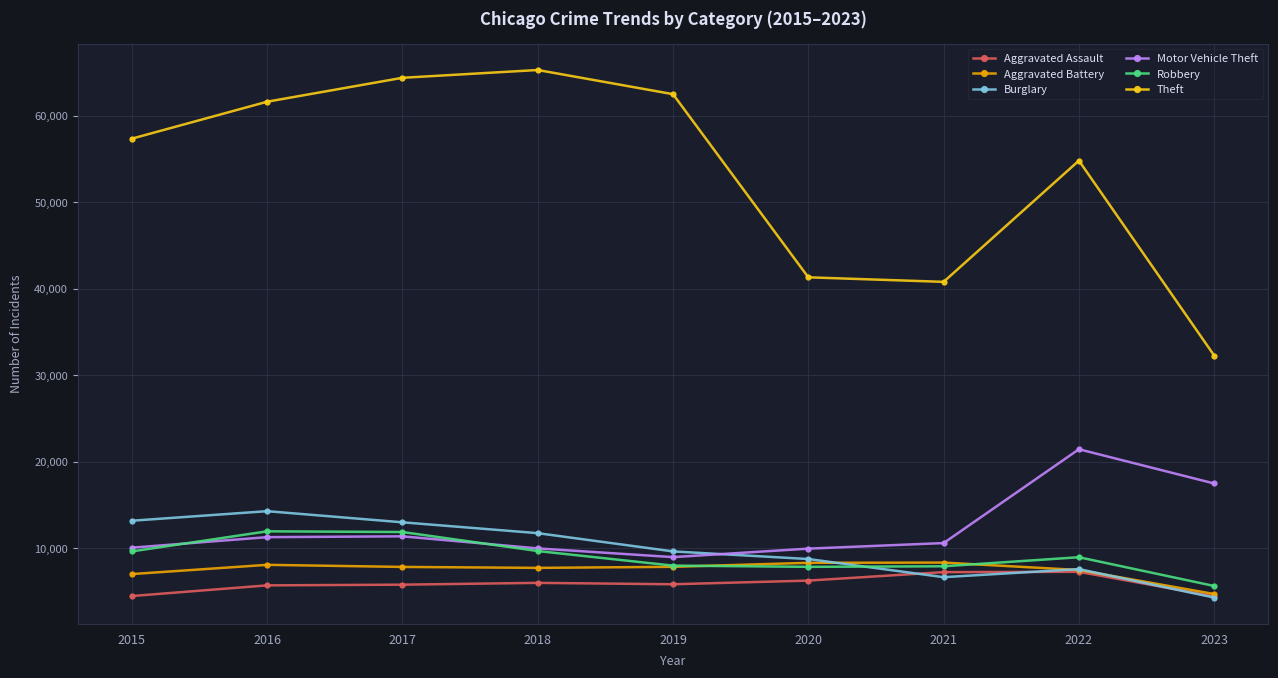

Which series has the largest total across all categories?

Theft